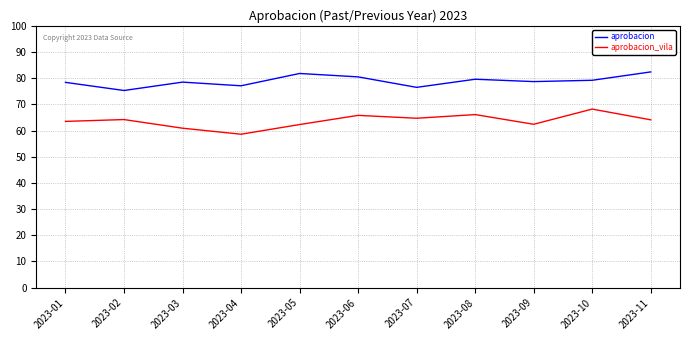

True or false: aprobacion and aprobacion_vila intersect in this chart.

False